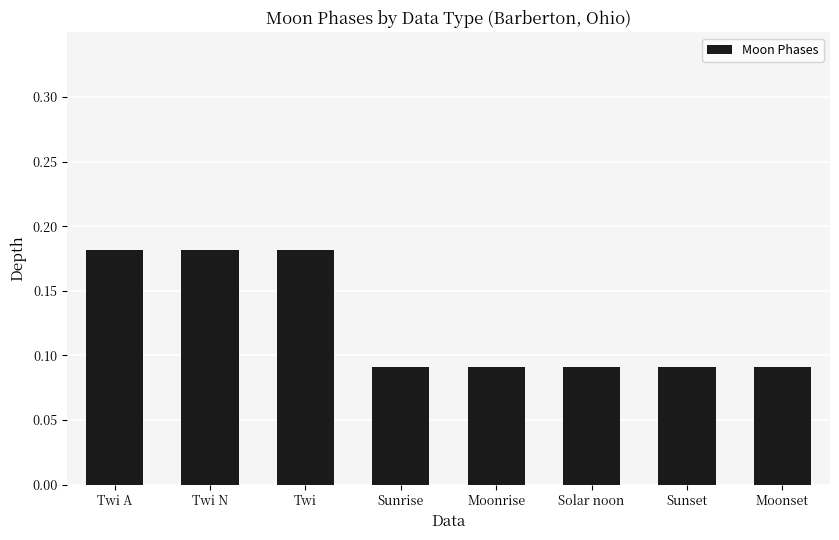

Are the bars horizontal?

No